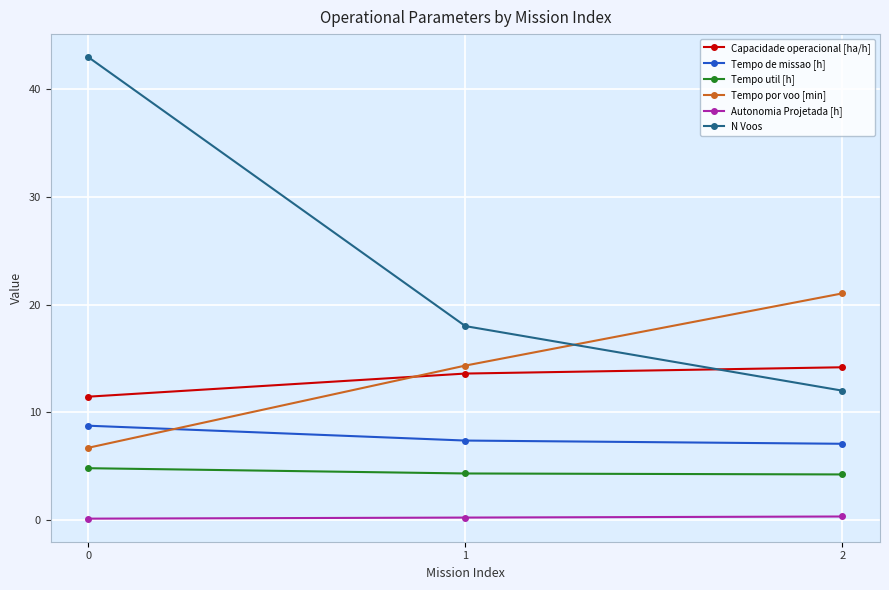

What are all the series names shown in the legend?

Capacidade operacional [ha/h], Tempo de missao [h], Tempo util [h], Tempo por voo [min], Autonomia Projetada [h], N Voos